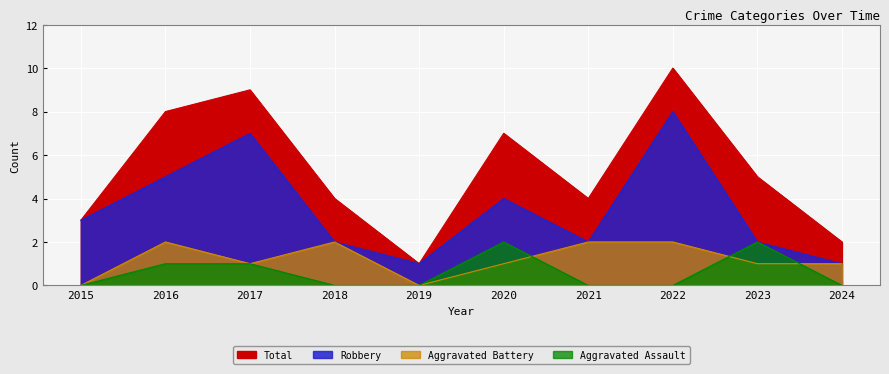

List the series in order of their peak value, lowest first.

Aggravated Assault, Aggravated Battery, Robbery, Total